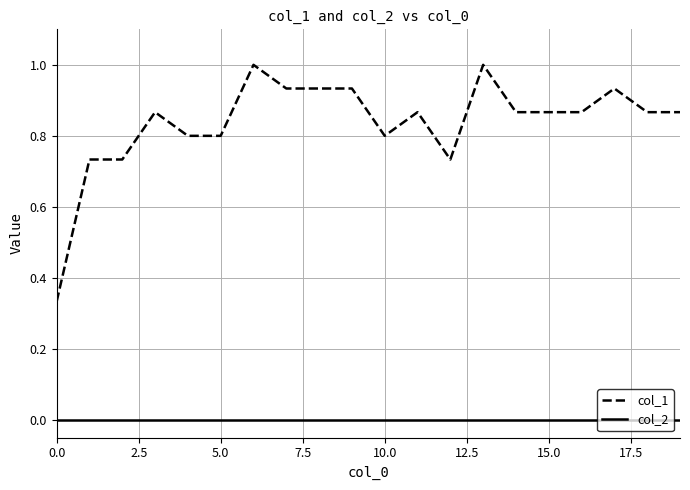

Is this an area chart (filled region under the line)?

No